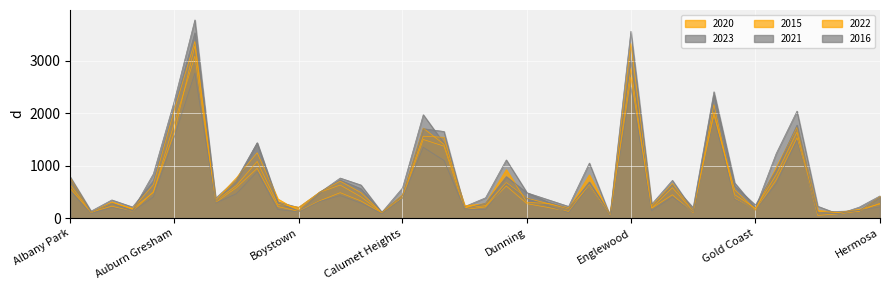

How many lines are shown in the chart?

6